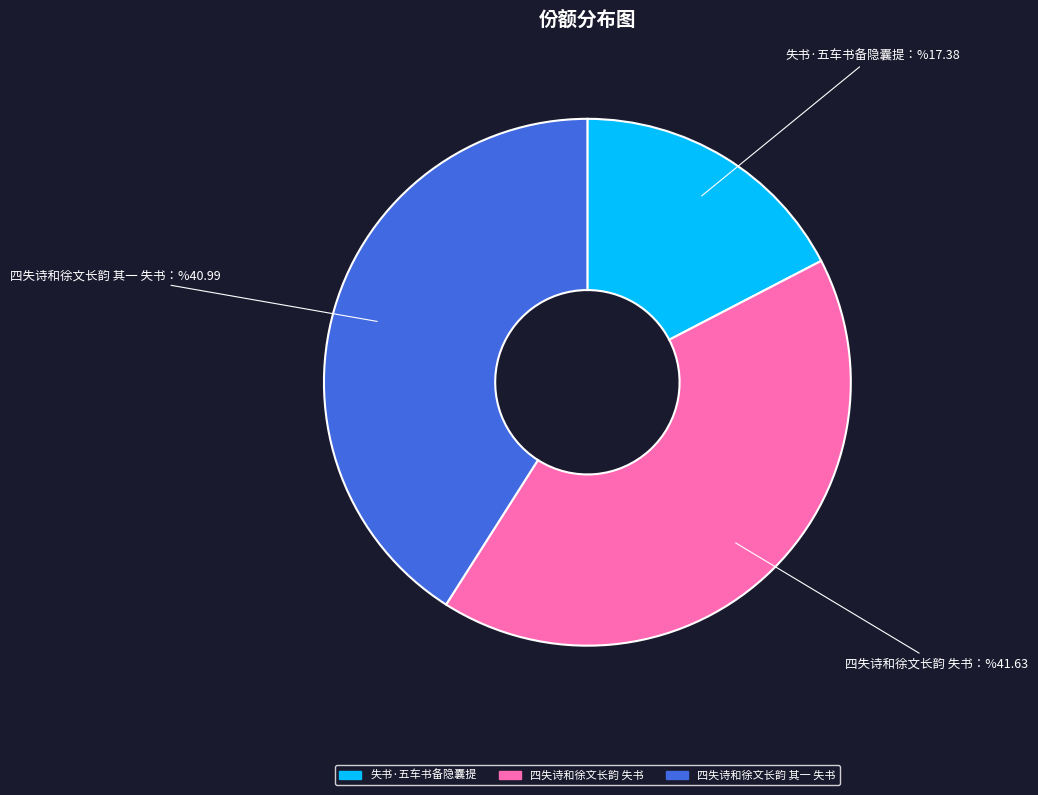

Rank the categories by value from lowest to highest.

失书·五车书备隐囊提, 四失诗和徐文长韵 其一 失书, 四失诗和徐文长韵 失书